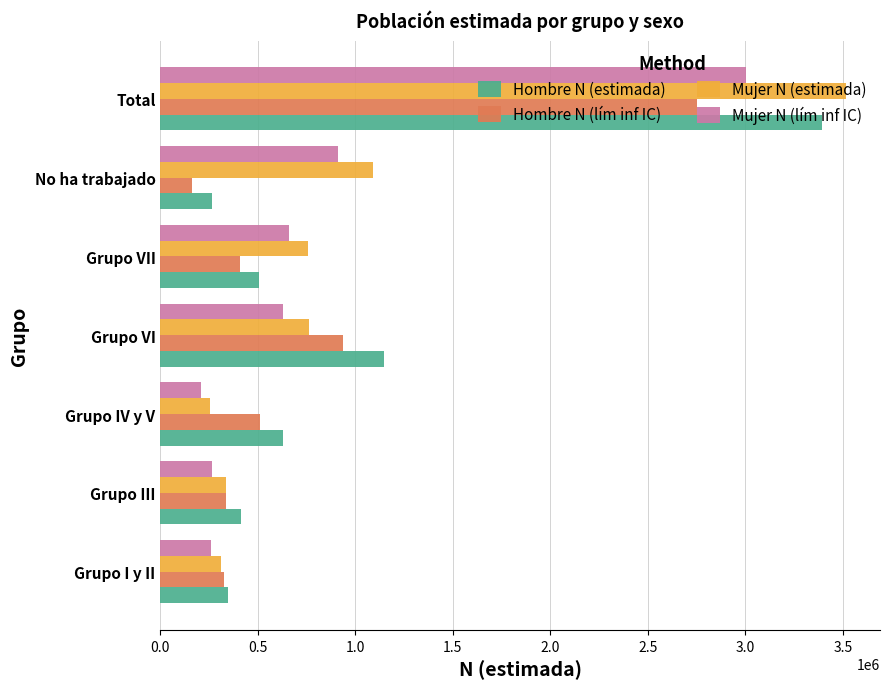

Which series has the widest spread of values?

Mujer N (estimada)